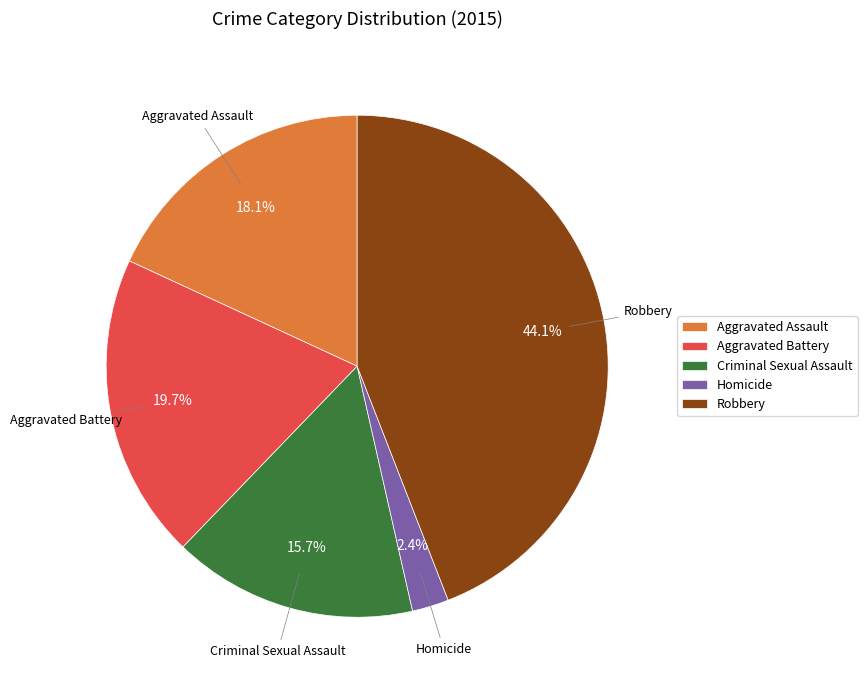

Rank the categories by value from highest to lowest.

Robbery, Aggravated Battery, Aggravated Assault, Criminal Sexual Assault, Homicide